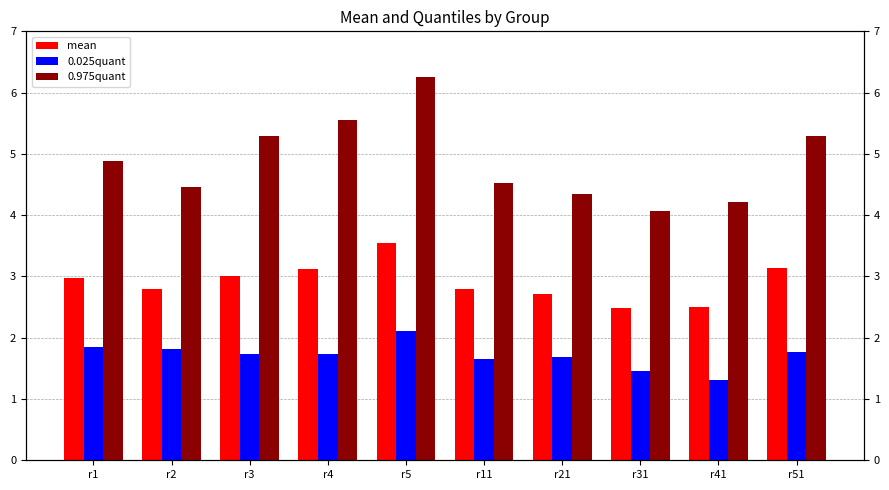

At how many categories does at least one series exceed 3?

10